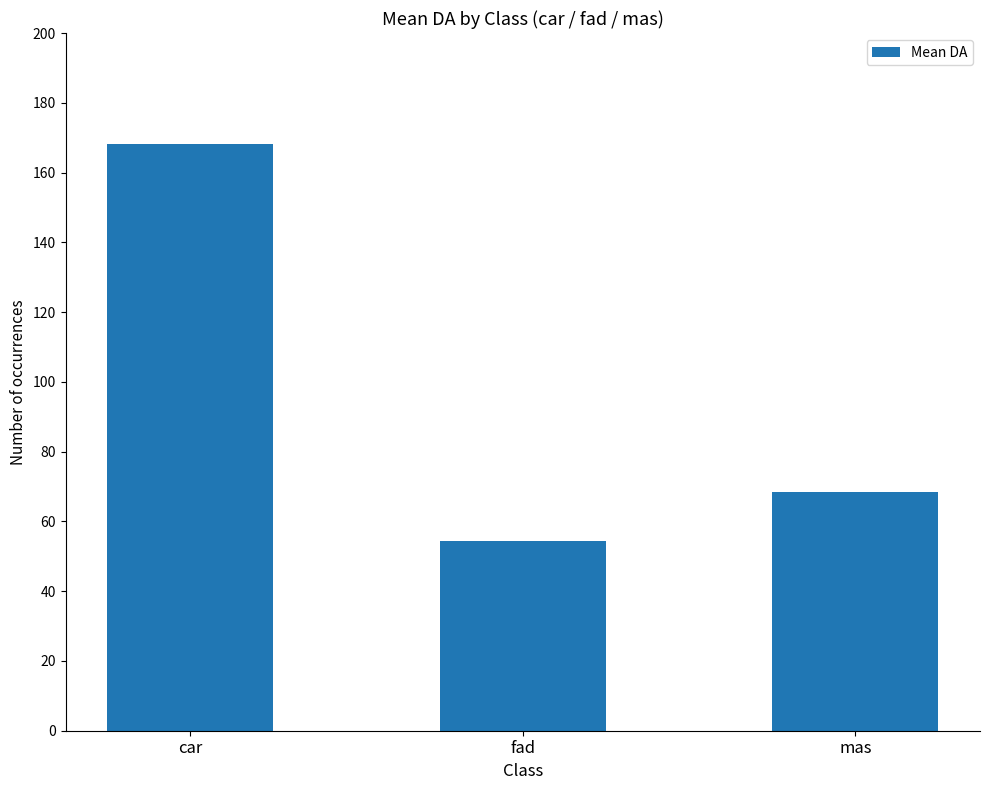

Reading right to left, what are all the values shown in this chart?

mas=68.4	fad=54.4	car=168.3